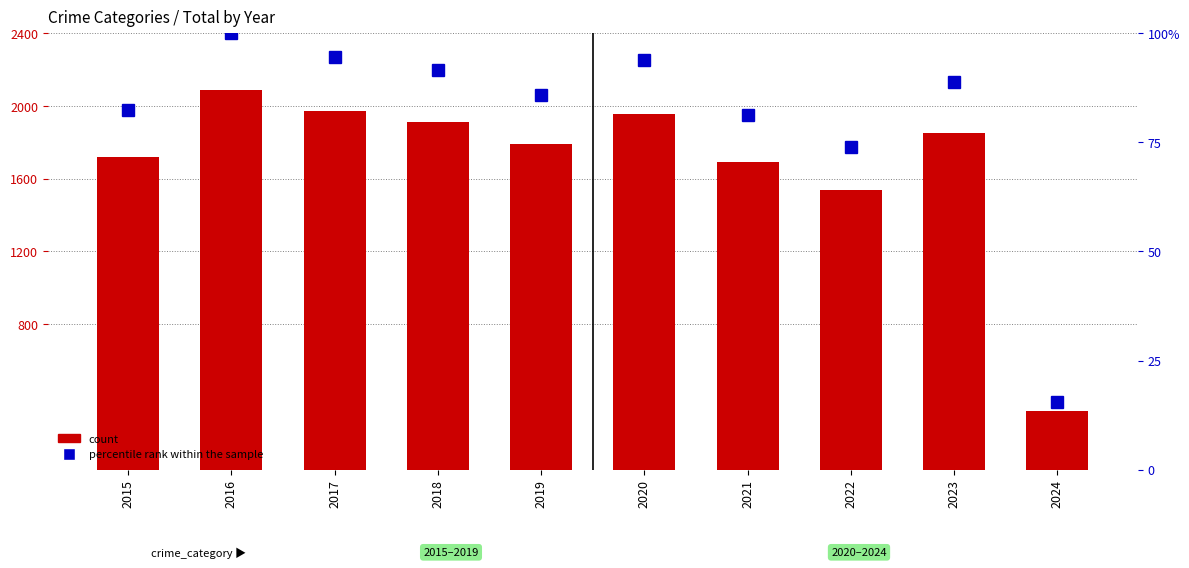

List the labels in order of percentile rank within the sample value, largest first.

2016, 2017, 2020, 2018, 2023, 2019, 2015, 2021, 2022, 2024